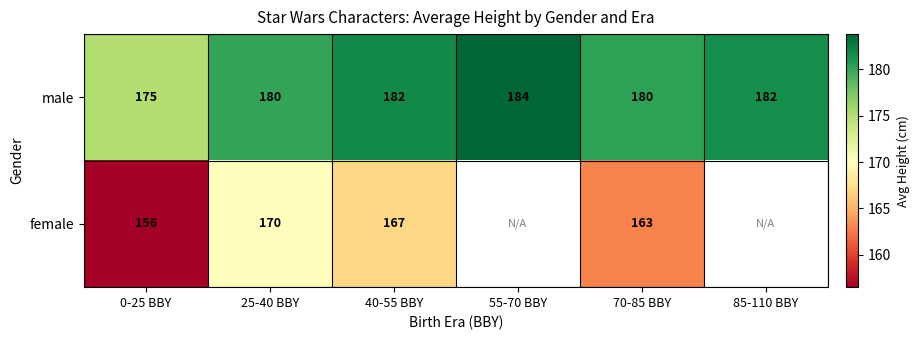

At 25-40 BBY, list the series in order from smallest to largest.

female, male